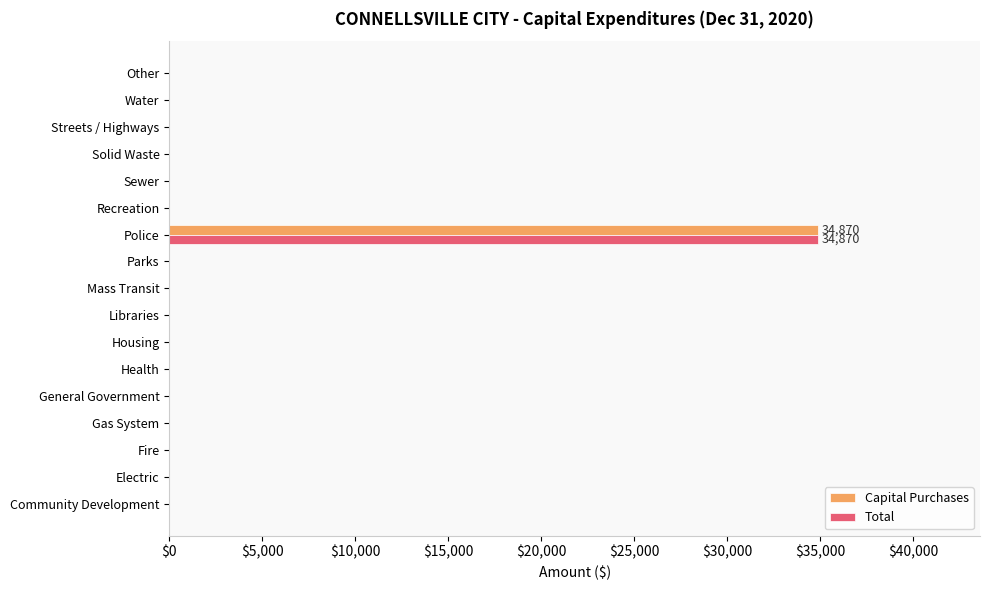

What is the sum of all Total values?

34870